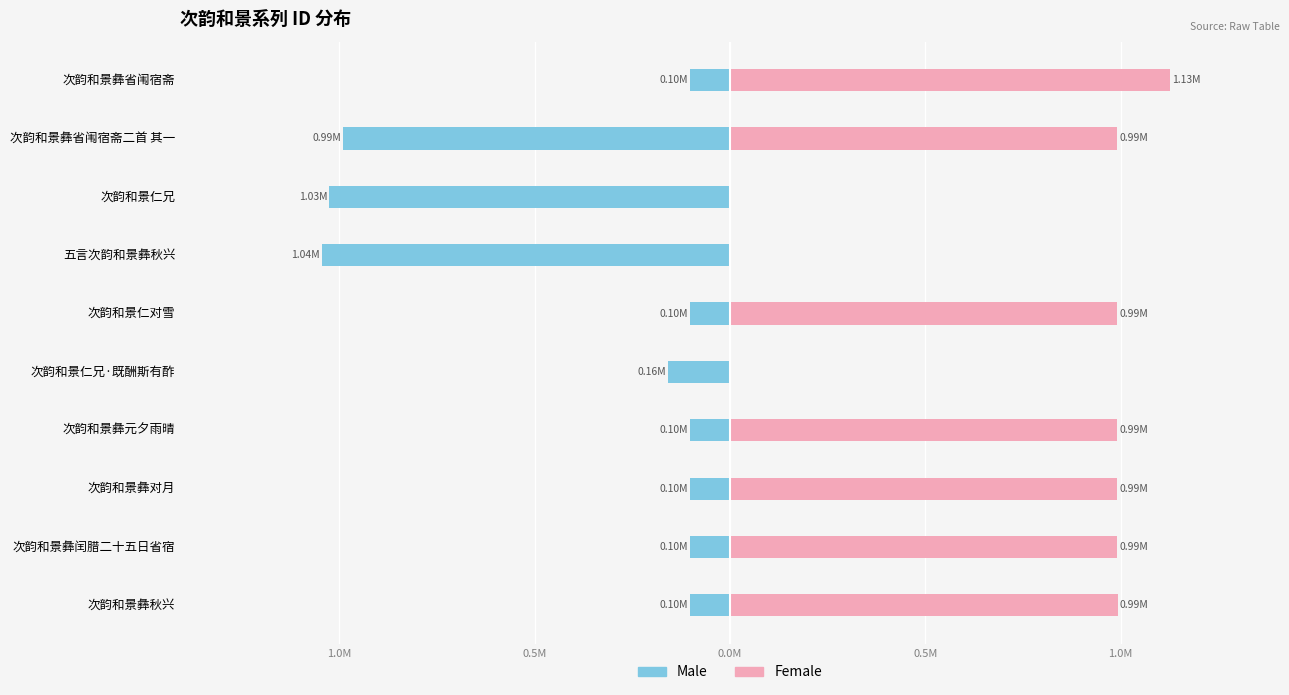

What is the maximum value for Male?

-0.1